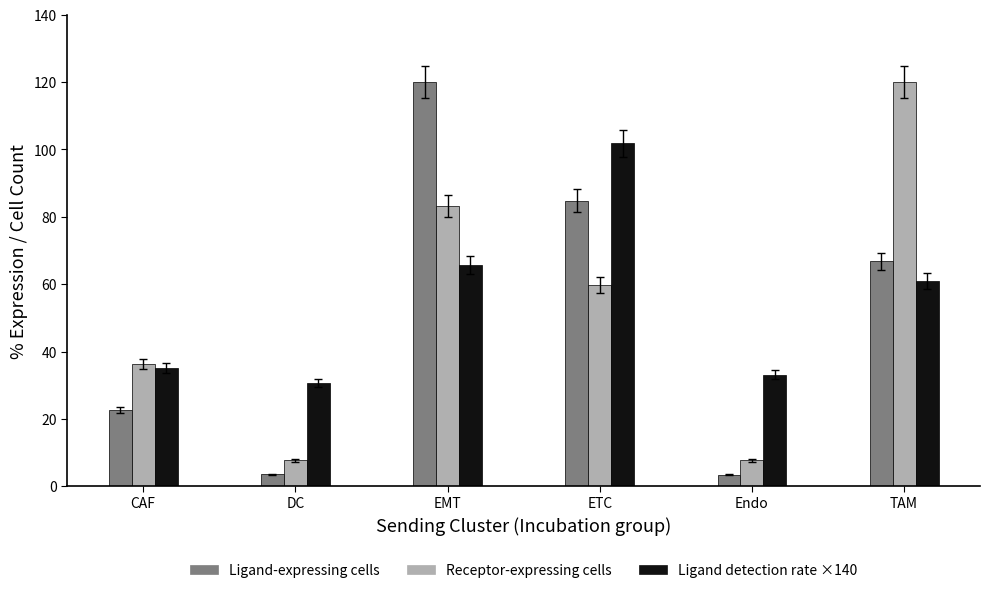

What is the greatest value displayed?

120.0